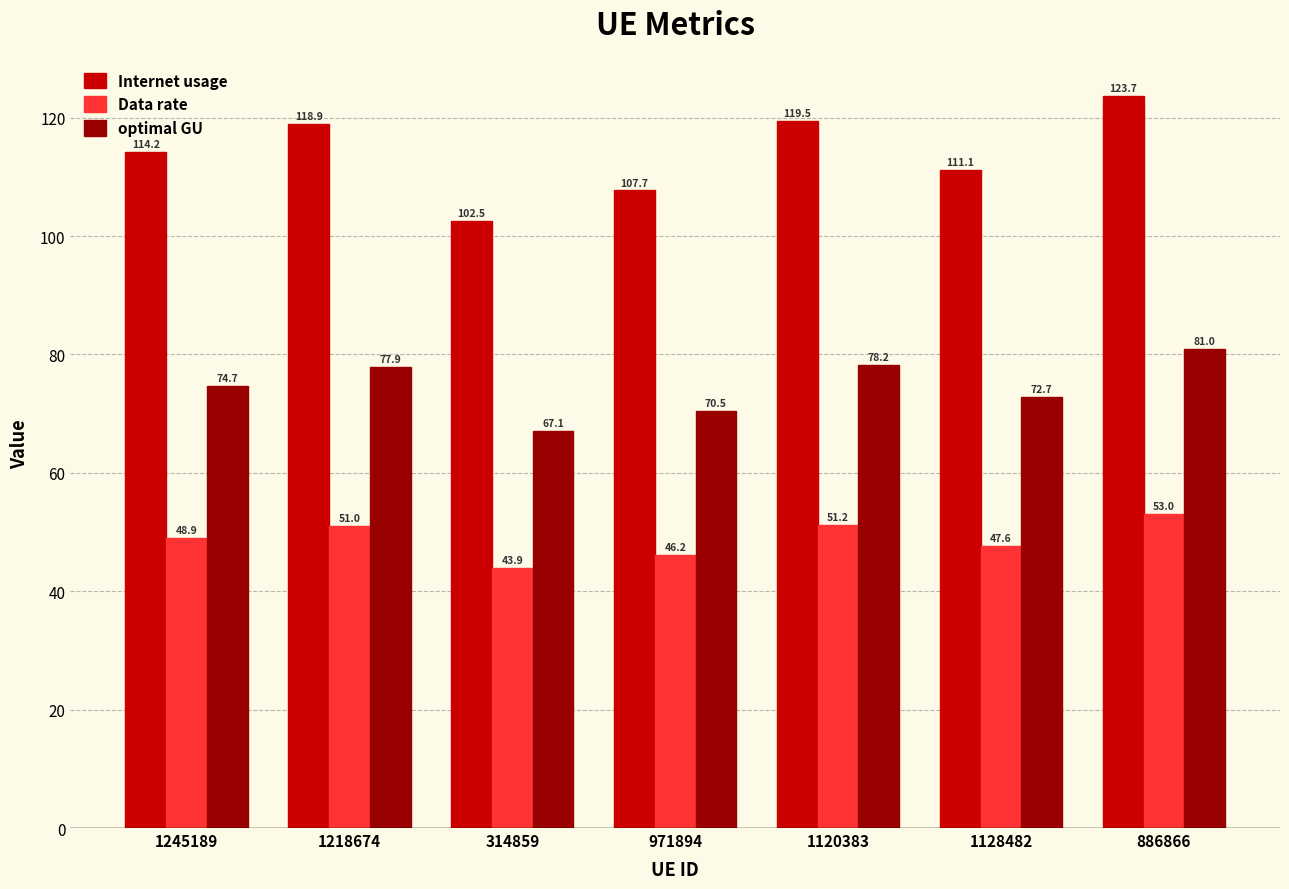

At which label is Data rate closest to 48?

1128482